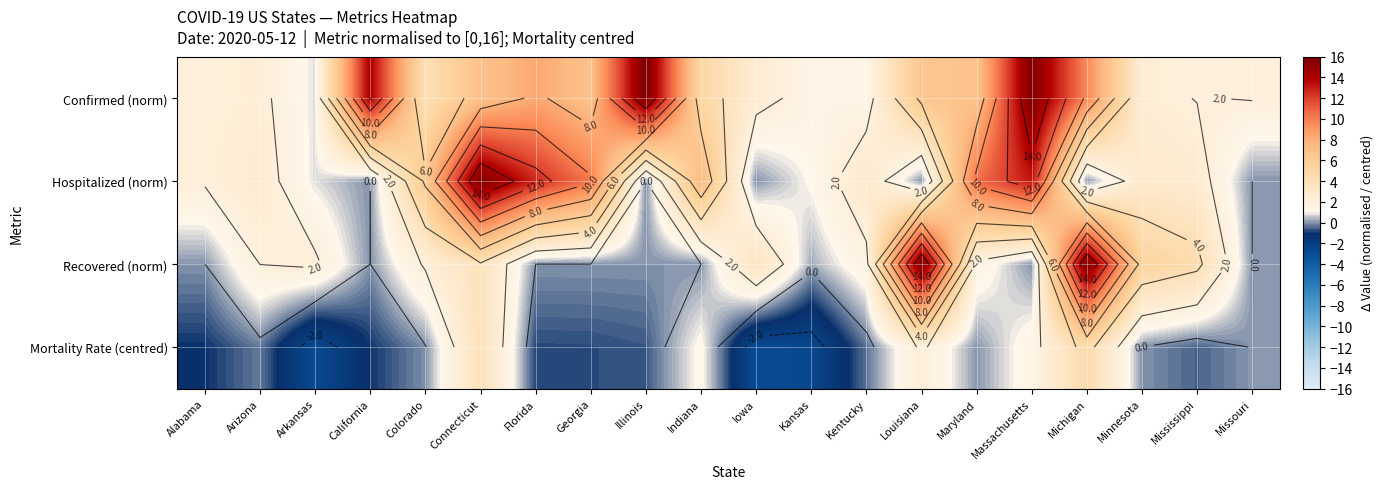

True or false: Confirmed (norm) has a value of 6.8 at Maryland.

True